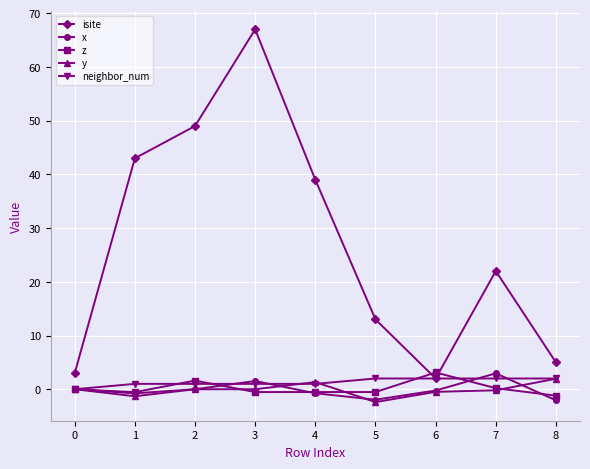

The value of x at 3 is -1.0. True or false?

False